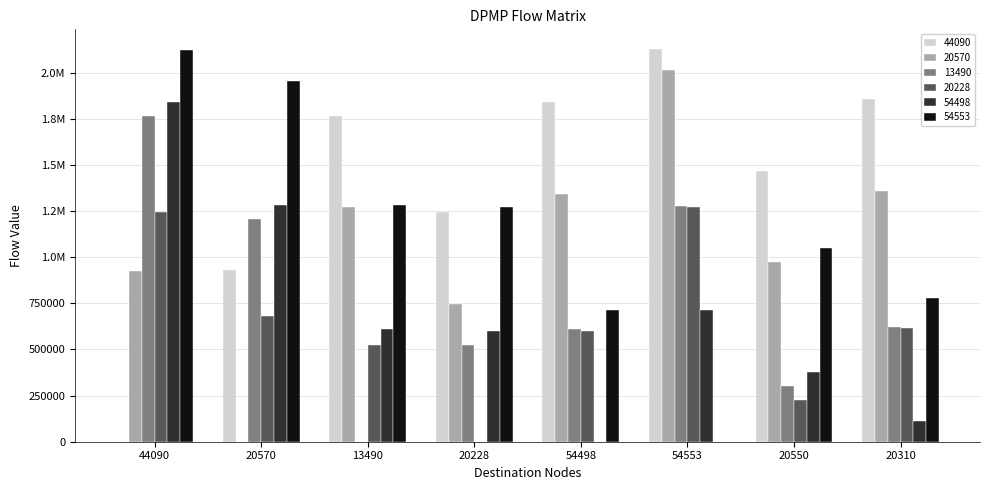

What is the sum of the 54553 values at 20550 and 44090?

3173841.5